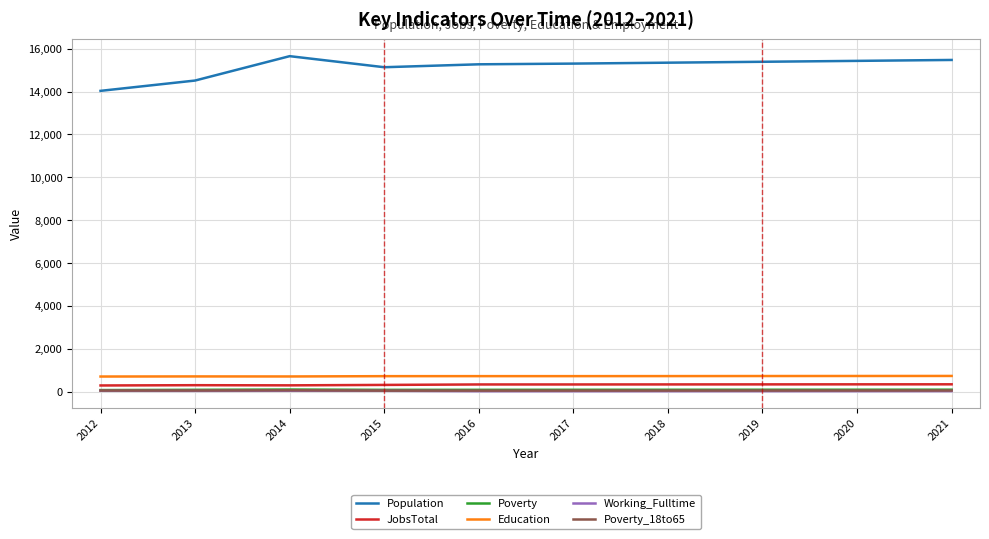

Is the value of Working_Fulltime at 2019 greater than the value of Education at 2019?

No